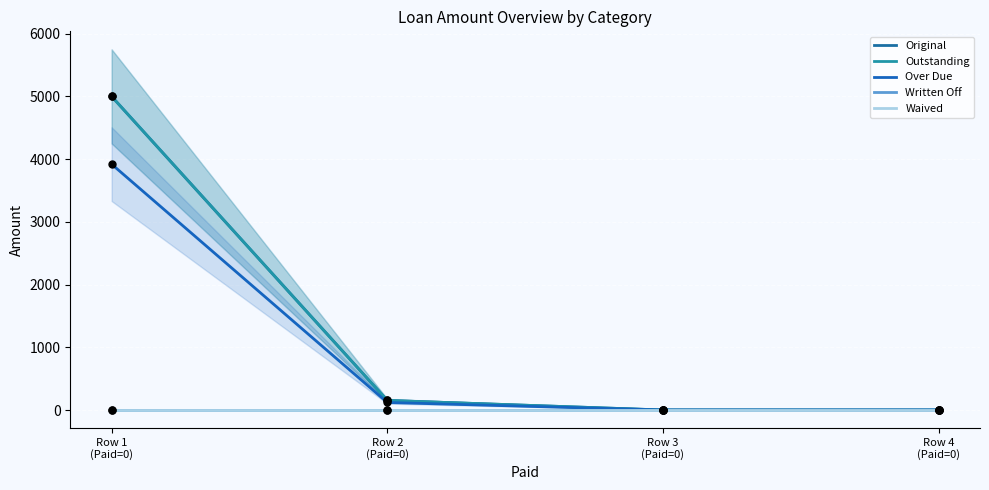

Which series reaches the minimum Y coordinate?

Original